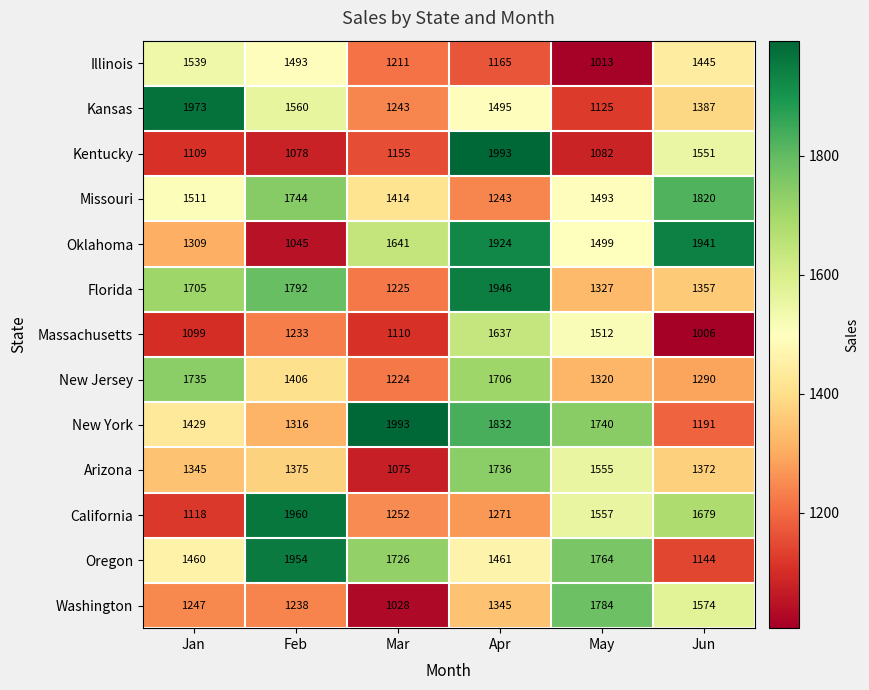

True or false: Washington has a value of 2911 at May.

False